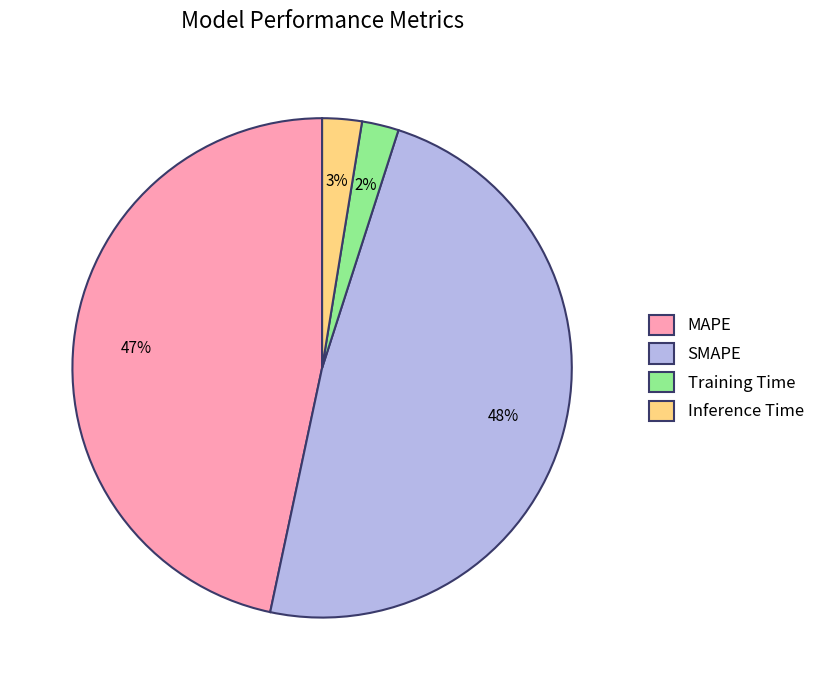

Is there a majority slice in this chart?

No